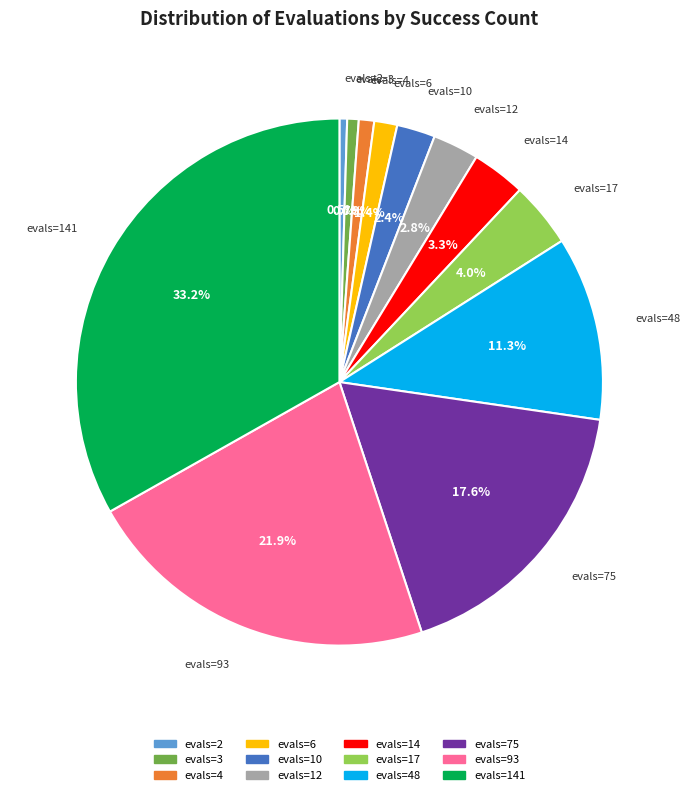

Is there a majority slice in this chart?

No